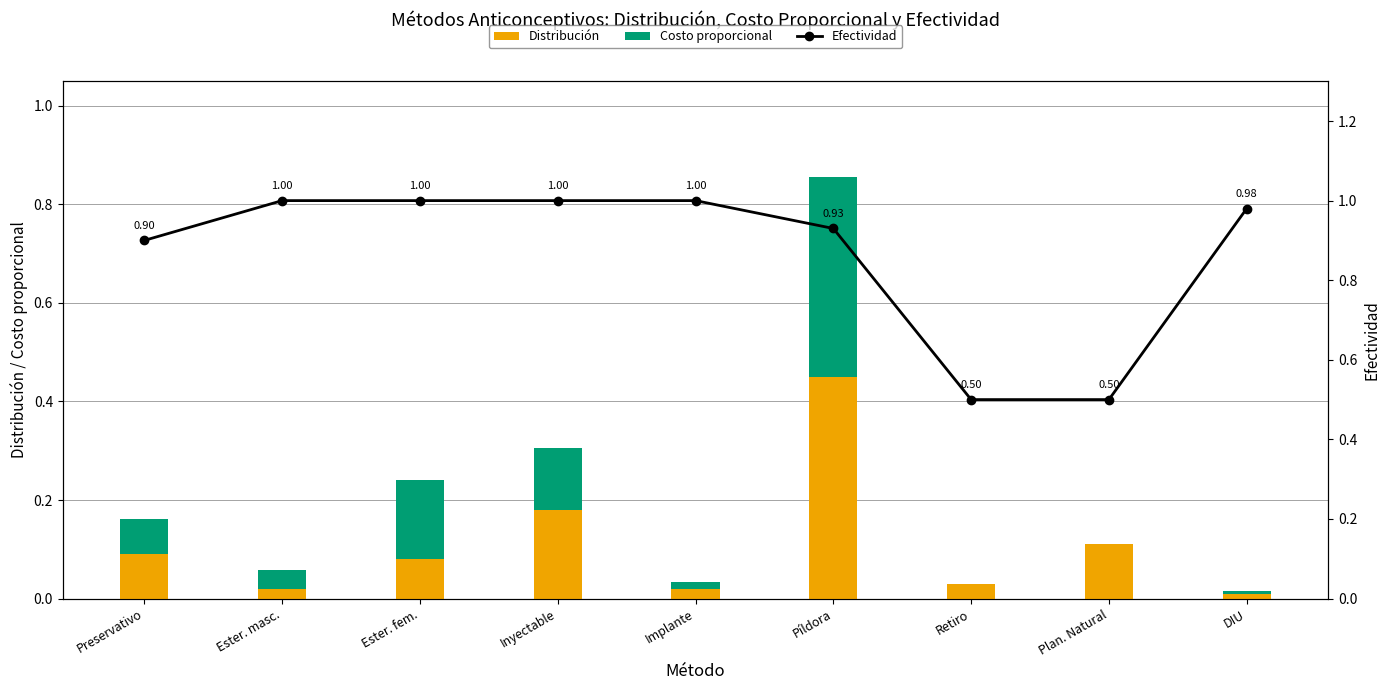

Is the value of Distribución at Implante greater than the value of Costo proporcional at Ester. masc.?

No